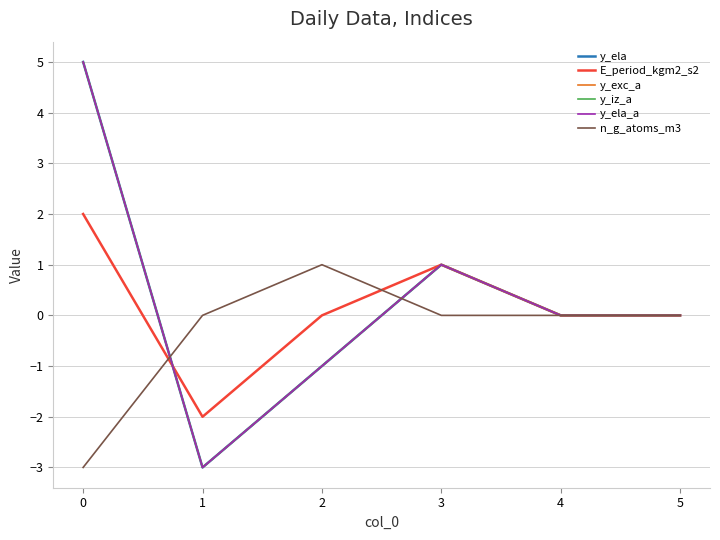

How many lines are shown in the chart?

6